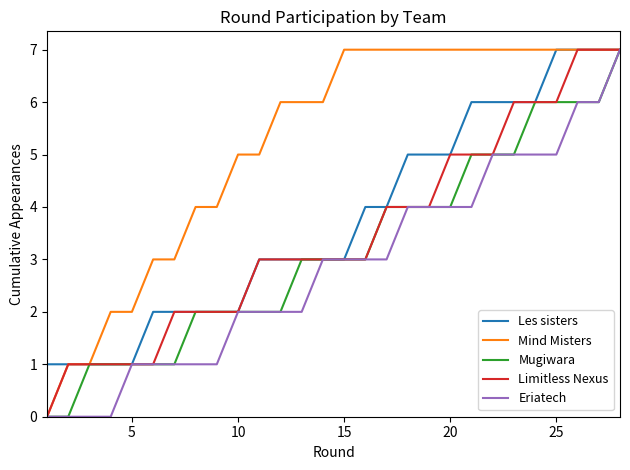

What is the difference between the maximum and minimum values in the Mind Misters series?

7